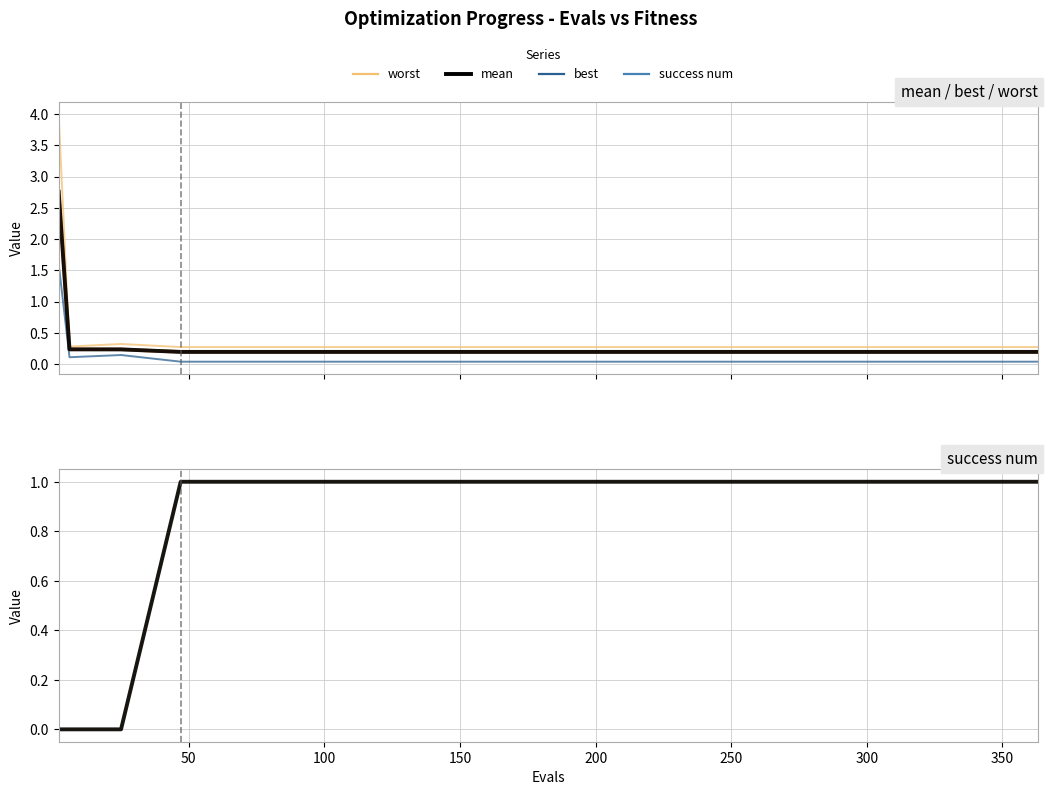

How many lines are shown in the chart?

6